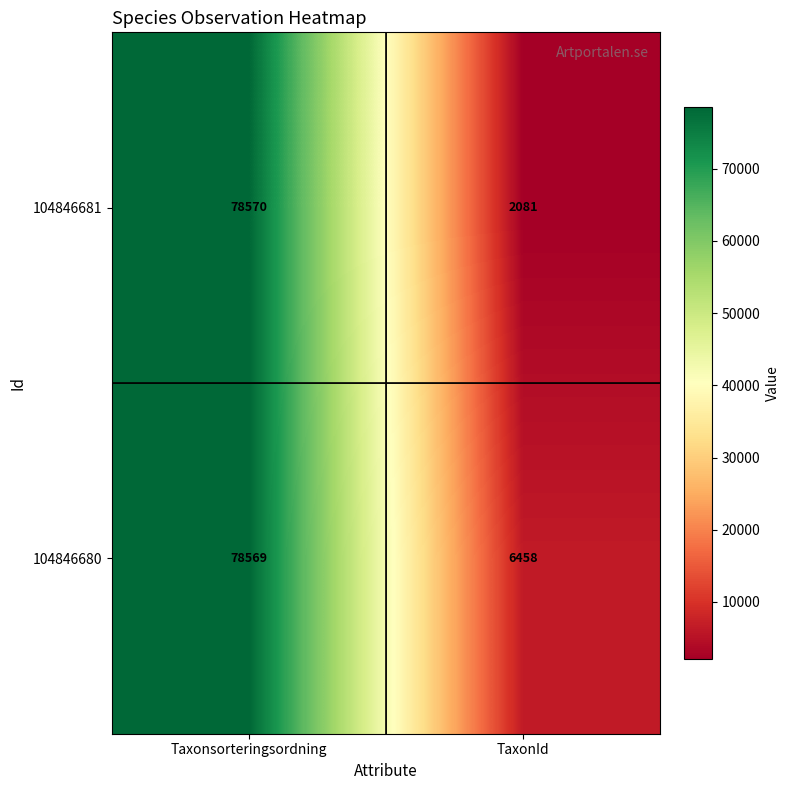

Which series changed the most between Taxonsorteringsordning and TaxonId?

104846681